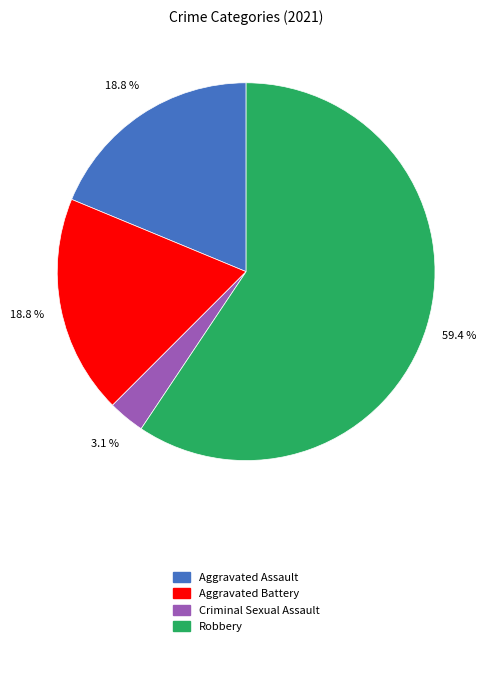

Is there any slice that represents more than half of the pie?

Yes